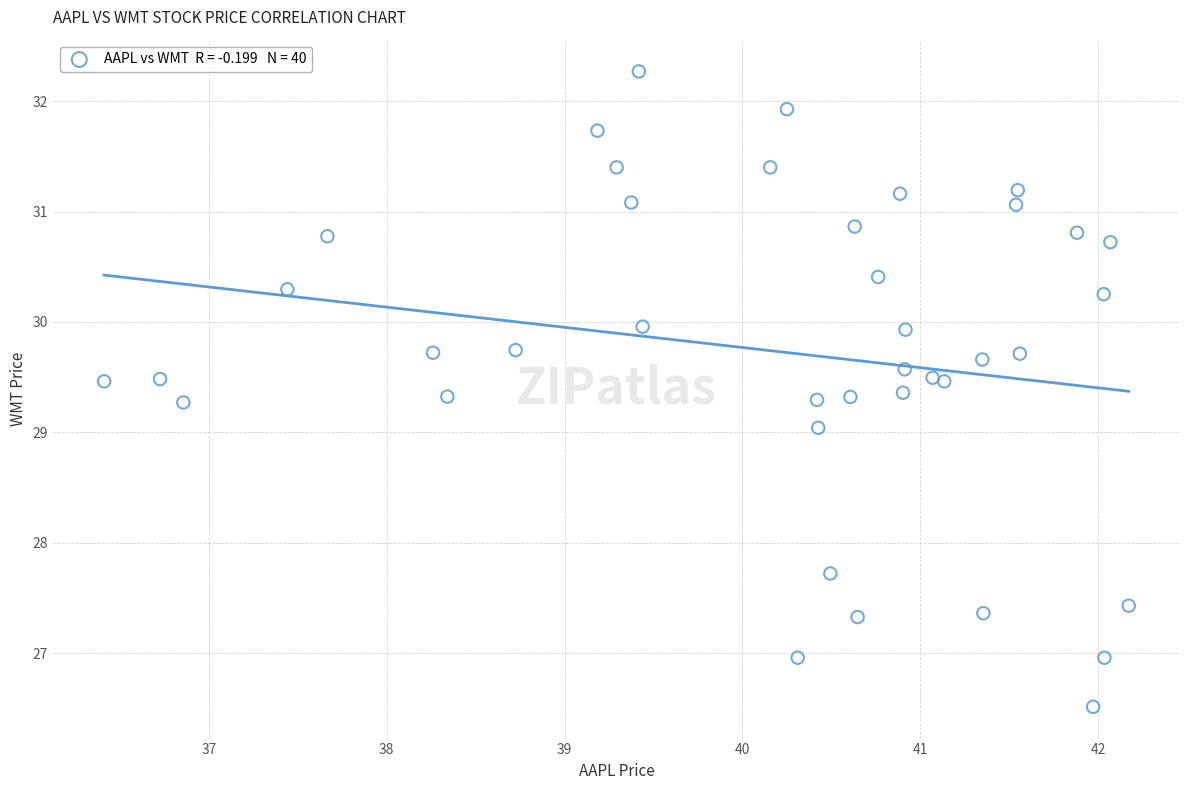

What is the range of X values (max minus min)?

5.8